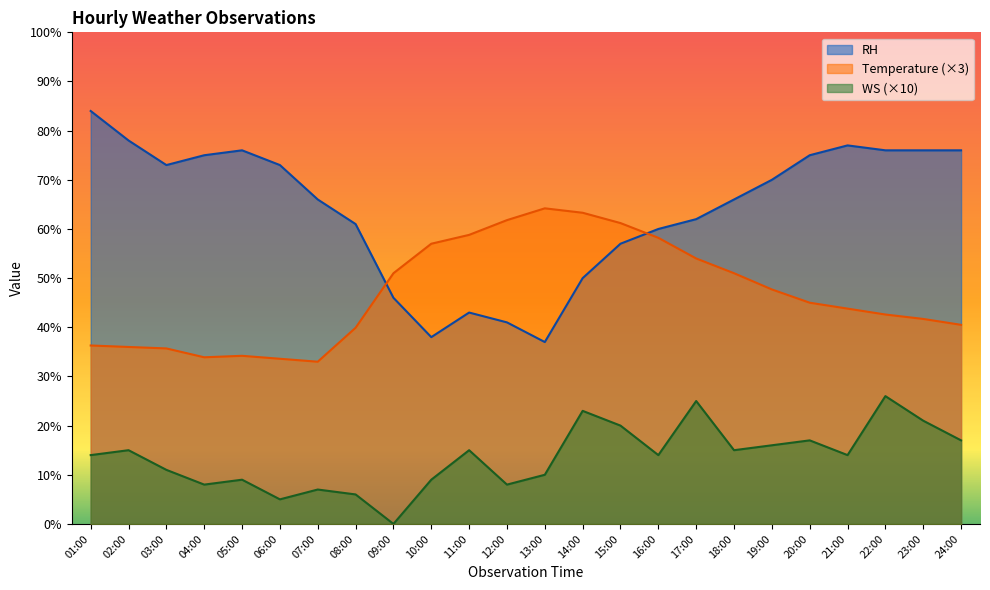

How many lines are shown in the chart?

3